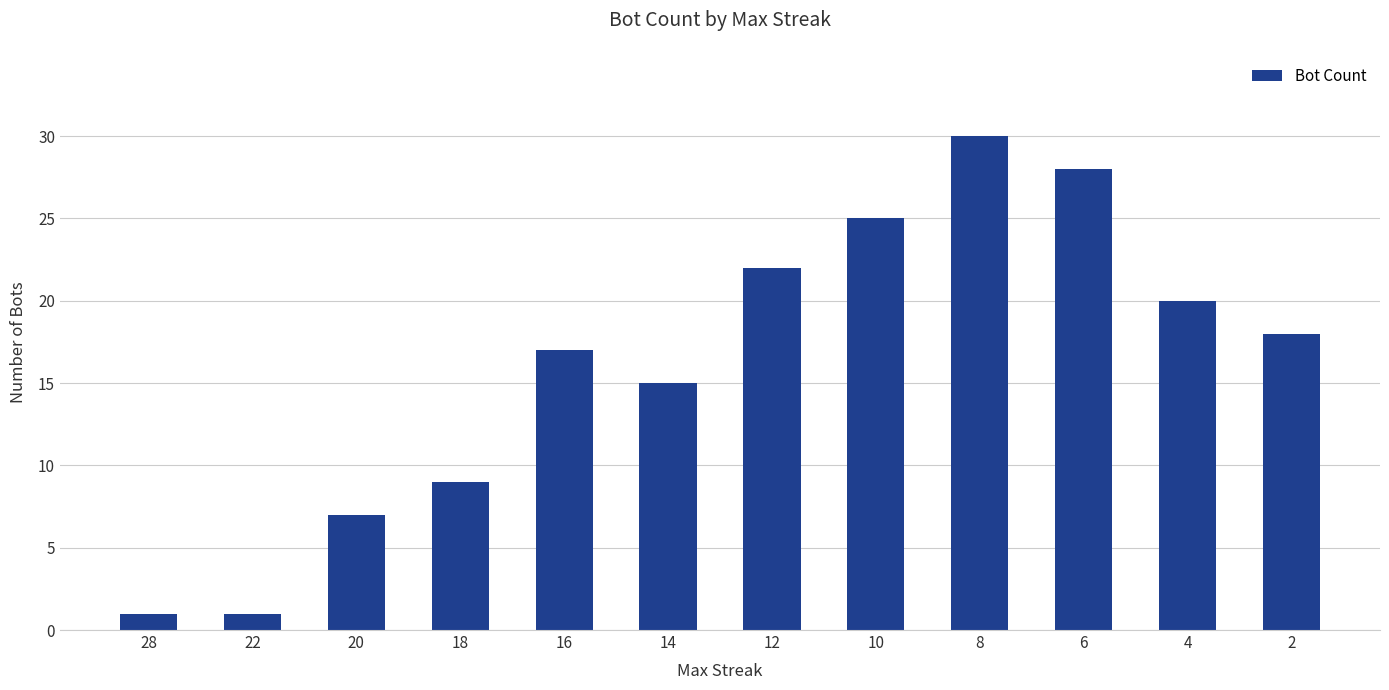

What is the value of the 10th bar from the left?

28